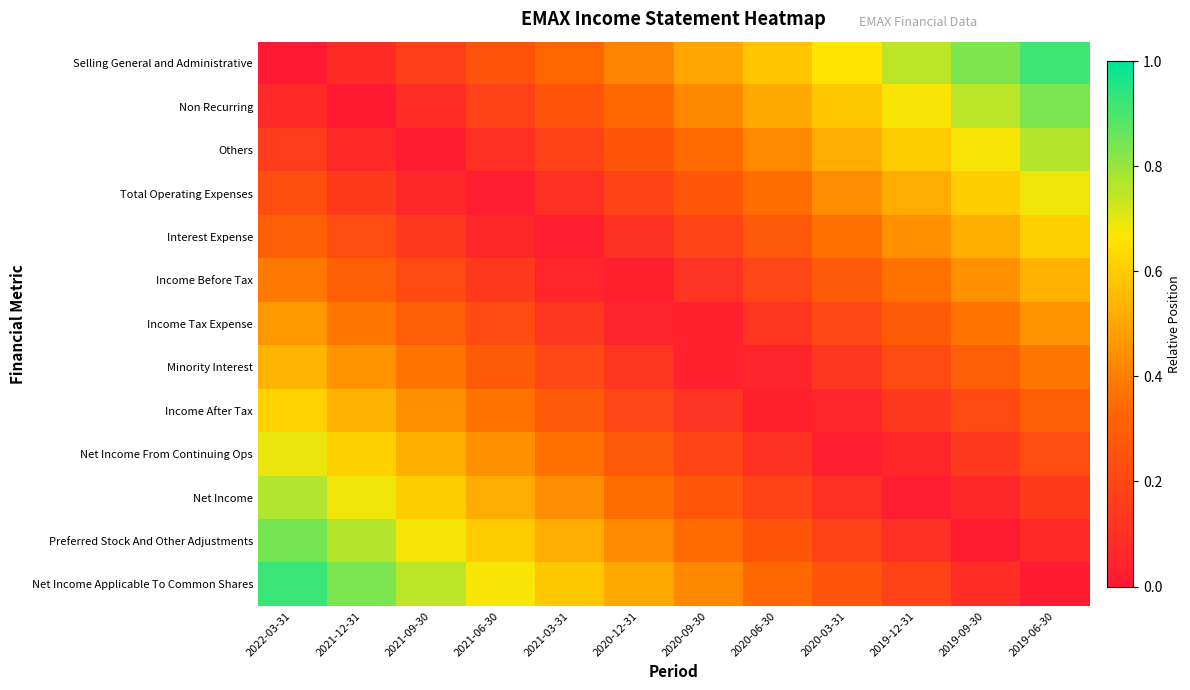

Reading right to left, list all the values displayed in this chart.

Selling General and Administrative: 2019-06-30=0.9	2019-09-30=0.8	2019-12-31=0.8	2020-03-31=0.7	2020-06-30=0.6	2020-09-30=0.5	2020-12-31=0.4	2021-03-31=0.3	2021-06-30=0.2	2021-09-30=0.2	2021-12-31=0.1	2022-03-31=0.0
Non Recurring: 2019-06-30=0.8	2019-09-30=0.8	2019-12-31=0.7	2020-03-31=0.6	2020-06-30=0.5	2020-09-30=0.4	2020-12-31=0.3	2021-03-31=0.3	2021-06-30=0.2	2021-09-30=0.1	2021-12-31=0.0	2022-03-31=0.1
Others: 2019-06-30=0.8	2019-09-30=0.7	2019-12-31=0.6	2020-03-31=0.5	2020-06-30=0.4	2020-09-30=0.3	2020-12-31=0.3	2021-03-31=0.2	2021-06-30=0.1	2021-09-30=0.0	2021-12-31=0.1	2022-03-31=0.2
Total Operating Expenses: 2019-06-30=0.7	2019-09-30=0.6	2019-12-31=0.5	2020-03-31=0.4	2020-06-30=0.4	2020-09-30=0.3	2020-12-31=0.2	2021-03-31=0.1	2021-06-30=0.0	2021-09-30=0.1	2021-12-31=0.1	2022-03-31=0.2
Interest Expense: 2019-06-30=0.6	2019-09-30=0.5	2019-12-31=0.4	2020-03-31=0.4	2020-06-30=0.3	2020-09-30=0.2	2020-12-31=0.1	2021-03-31=0.0	2021-06-30=0.1	2021-09-30=0.1	2021-12-31=0.2	2022-03-31=0.3
Income Before Tax: 2019-06-30=0.5	2019-09-30=0.4	2019-12-31=0.4	2020-03-31=0.3	2020-06-30=0.2	2020-09-30=0.1	2020-12-31=0.0	2021-03-31=0.1	2021-06-30=0.1	2021-09-30=0.2	2021-12-31=0.3	2022-03-31=0.4
Income Tax Expense: 2019-06-30=0.5	2019-09-30=0.4	2019-12-31=0.3	2020-03-31=0.2	2020-06-30=0.1	2020-09-30=0.0	2020-12-31=0.0	2021-03-31=0.1	2021-06-30=0.2	2021-09-30=0.3	2021-12-31=0.4	2022-03-31=0.5
Minority Interest: 2019-06-30=0.4	2019-09-30=0.3	2019-12-31=0.2	2020-03-31=0.1	2020-06-30=0.0	2020-09-30=0.0	2020-12-31=0.1	2021-03-31=0.2	2021-06-30=0.3	2021-09-30=0.4	2021-12-31=0.5	2022-03-31=0.5
Income After Tax: 2019-06-30=0.3	2019-09-30=0.2	2019-12-31=0.1	2020-03-31=0.1	2020-06-30=0.0	2020-09-30=0.1	2020-12-31=0.2	2021-03-31=0.3	2021-06-30=0.4	2021-09-30=0.4	2021-12-31=0.5	2022-03-31=0.6
Net Income From Continuing Ops: 2019-06-30=0.2	2019-09-30=0.1	2019-12-31=0.1	2020-03-31=0.0	2020-06-30=0.1	2020-09-30=0.2	2020-12-31=0.3	2021-03-31=0.4	2021-06-30=0.4	2021-09-30=0.5	2021-12-31=0.6	2022-03-31=0.7
Net Income: 2019-06-30=0.1	2019-09-30=0.1	2019-12-31=0.0	2020-03-31=0.1	2020-06-30=0.2	2020-09-30=0.3	2020-12-31=0.4	2021-03-31=0.4	2021-06-30=0.5	2021-09-30=0.6	2021-12-31=0.7	2022-03-31=0.8
Preferred Stock And Other Adjustments: 2019-06-30=0.1	2019-09-30=0.0	2019-12-31=0.1	2020-03-31=0.2	2020-06-30=0.3	2020-09-30=0.3	2020-12-31=0.4	2021-03-31=0.5	2021-06-30=0.6	2021-09-30=0.7	2021-12-31=0.8	2022-03-31=0.8
Net Income Applicable To Common Shares: 2019-06-30=0.0	2019-09-30=0.1	2019-12-31=0.2	2020-03-31=0.3	2020-06-30=0.3	2020-09-30=0.4	2020-12-31=0.5	2021-03-31=0.6	2021-06-30=0.7	2021-09-30=0.8	2021-12-31=0.8	2022-03-31=0.9